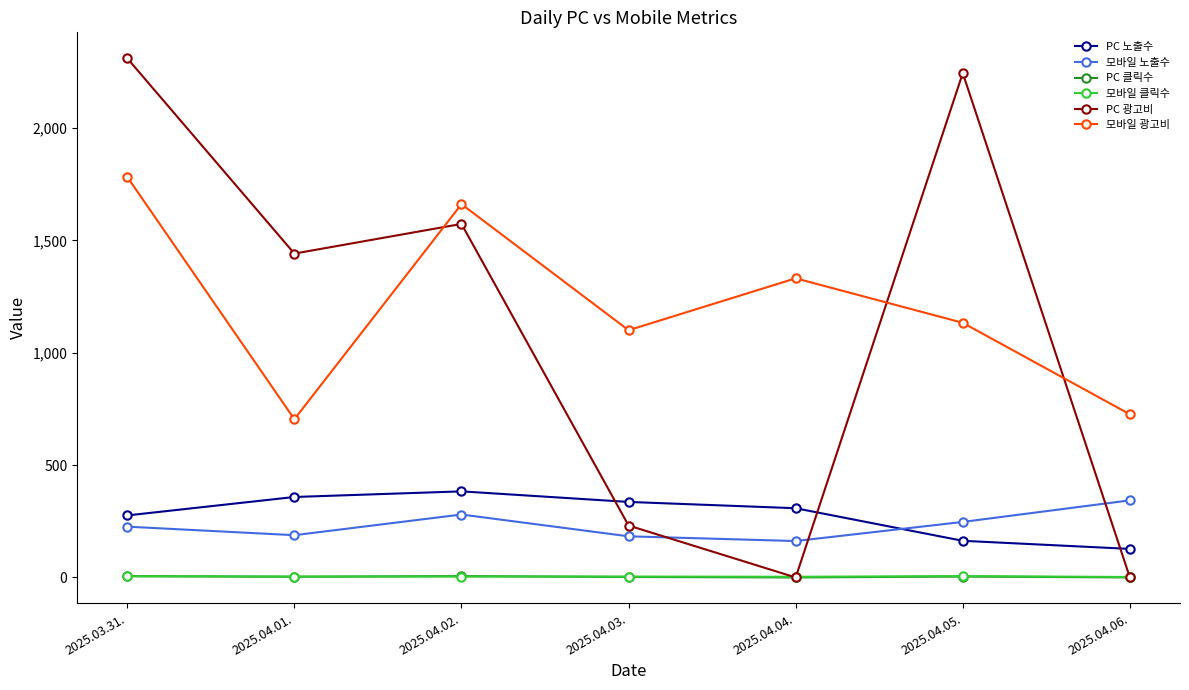

At which category does 모바일 광고비 reach its first local peak?

2025.04.02.